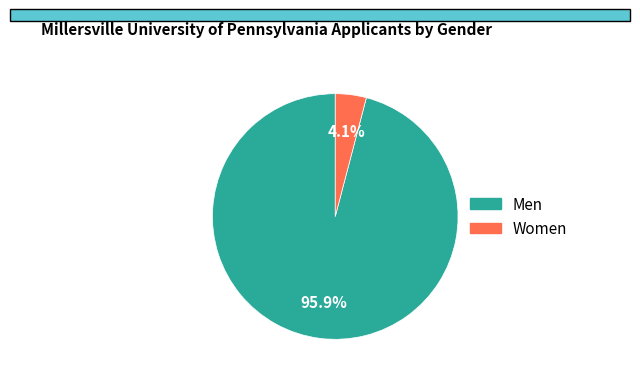

Is there any slice that represents more than half of the pie?

Yes